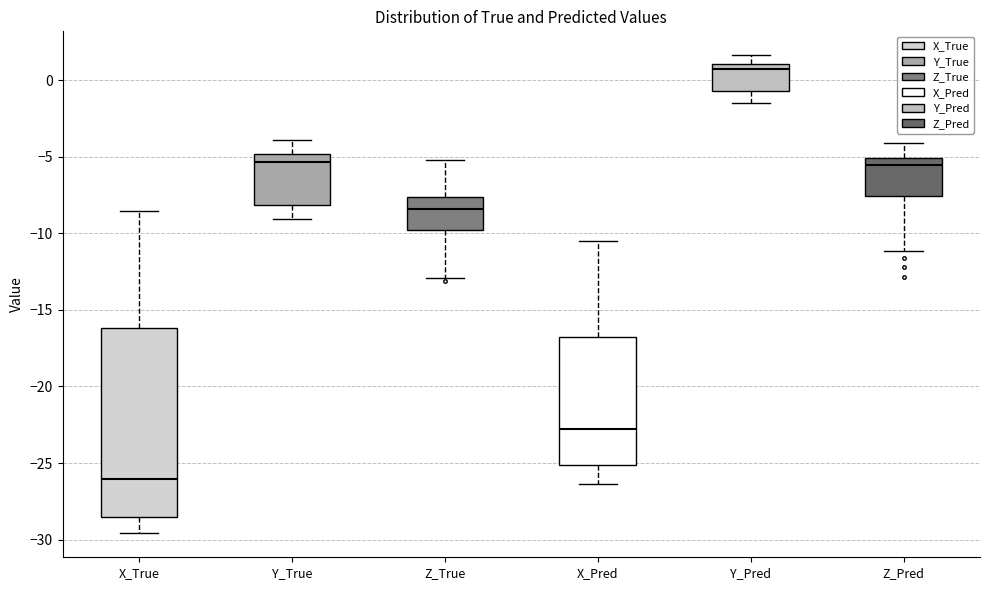

Comparing the boxes themselves (not the whiskers), which one is the tallest?

X_True